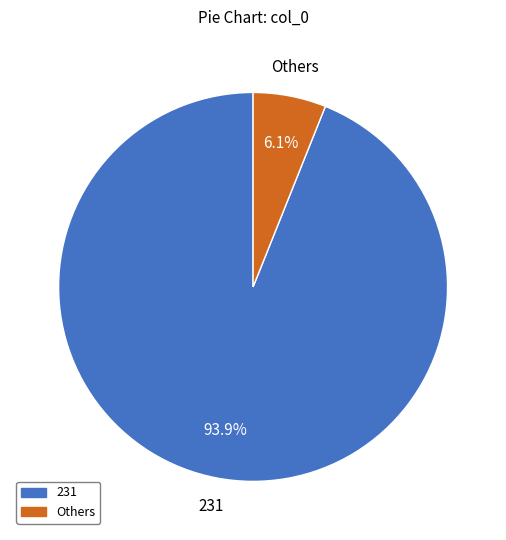

How many slices are in this pie chart?

2